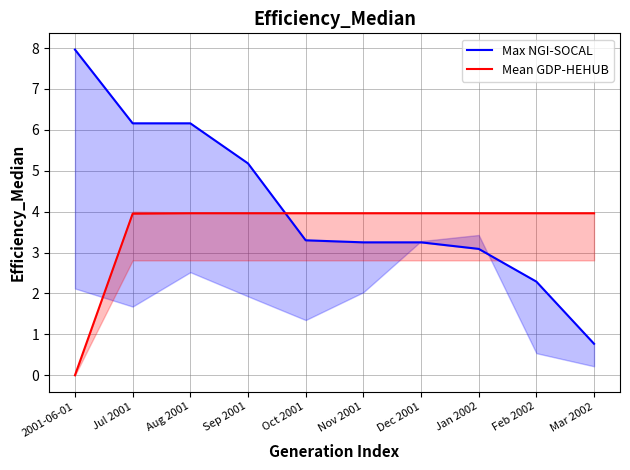

What are all the series names shown in the legend?

Max NGI-SOCAL, Mean GDP-HEHUB